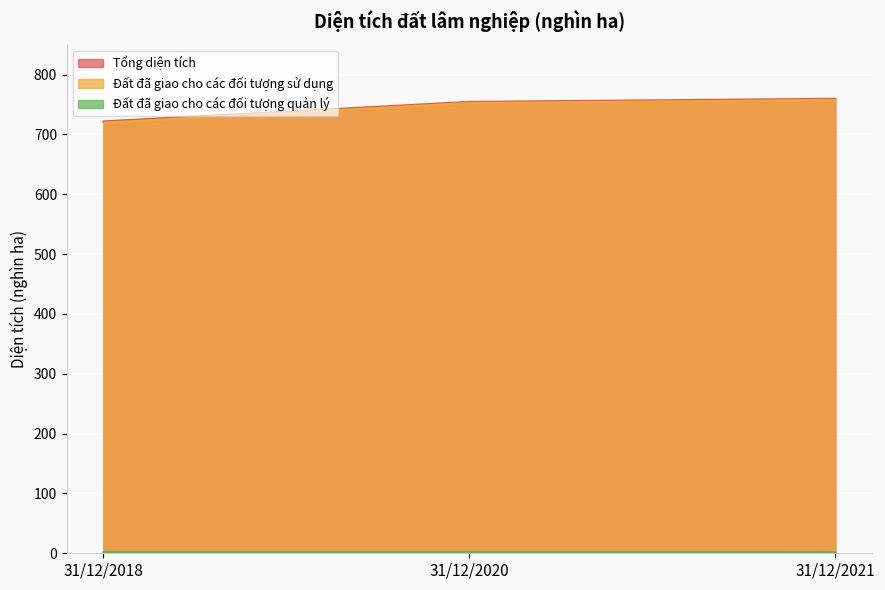

Reading left to right, list all the values displayed in this chart.

Tổng diện tích: 31/12/2018=721.7	31/12/2020=754.3	31/12/2021=759.5
Đất đã giao cho các đối tượng sử dụng: 31/12/2018=719.6	31/12/2020=752.5	31/12/2021=757.7
Đất đã giao cho các đối tượng quản lý: 31/12/2018=2.1	31/12/2020=2.1	31/12/2021=1.9